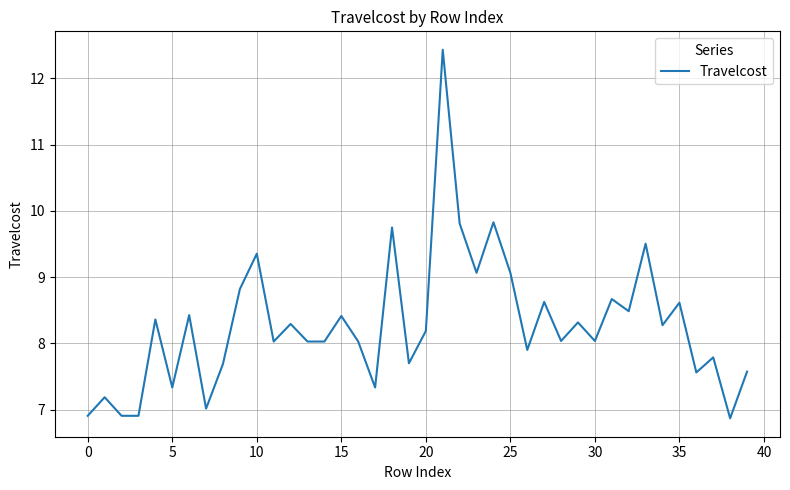

What is the difference between the maximum and minimum values?

5.6